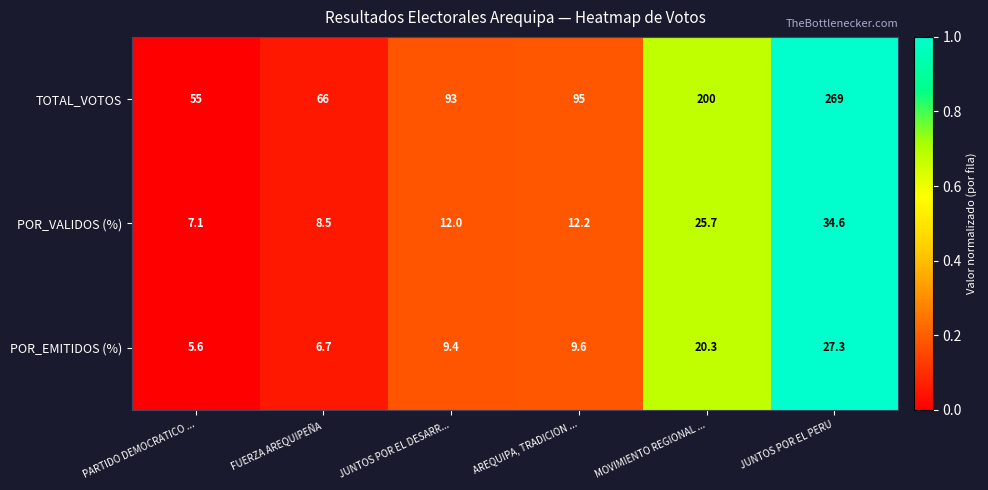

How many data points in TOTAL_VOTOS are less than 95?

3